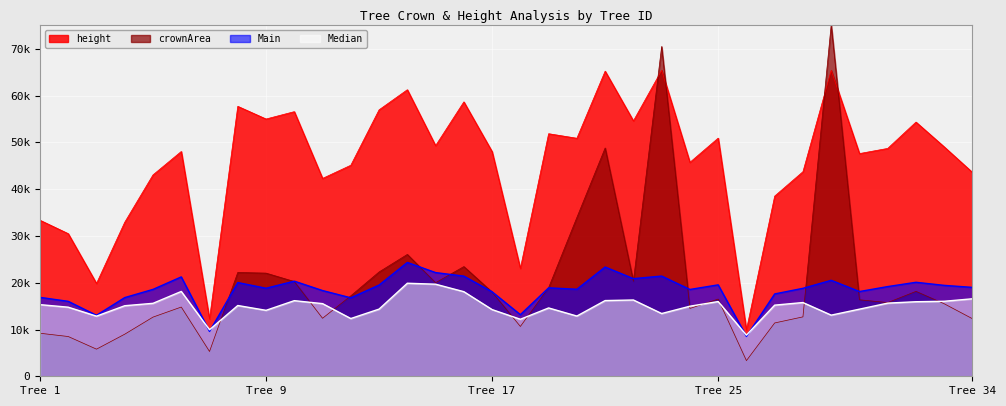

Where does the crownArea series first go above 16500?

8